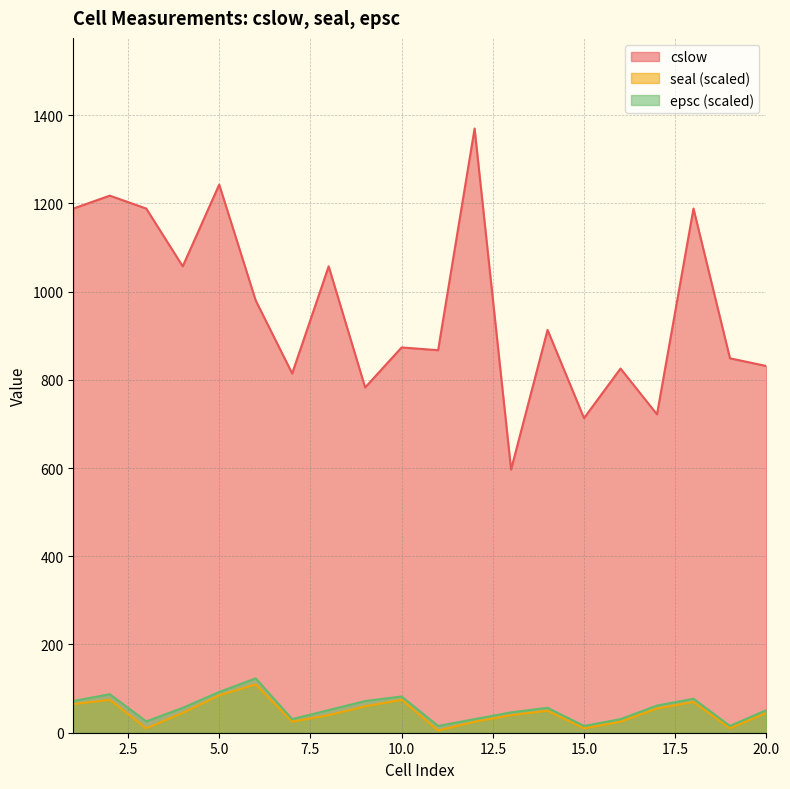

Where is the first local maximum for seal?

2